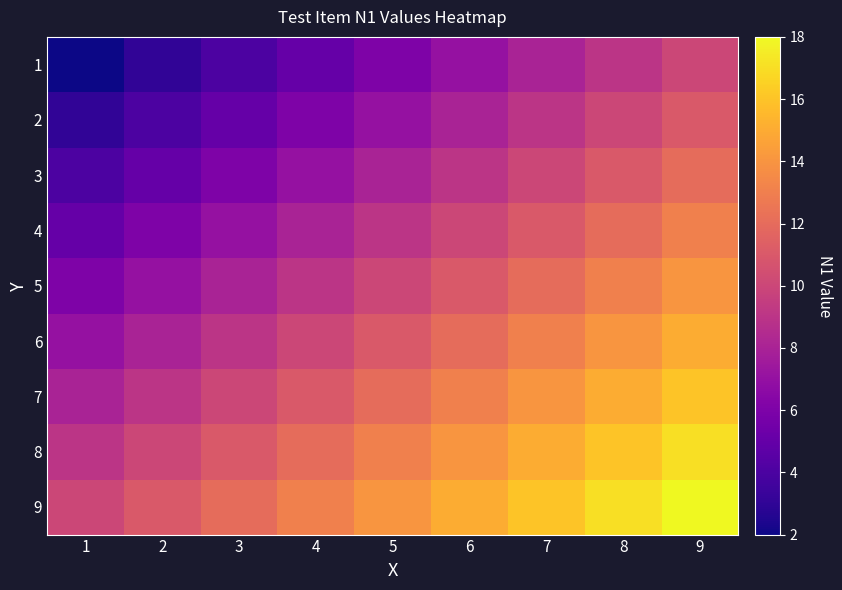

How many data points does each series have?

9